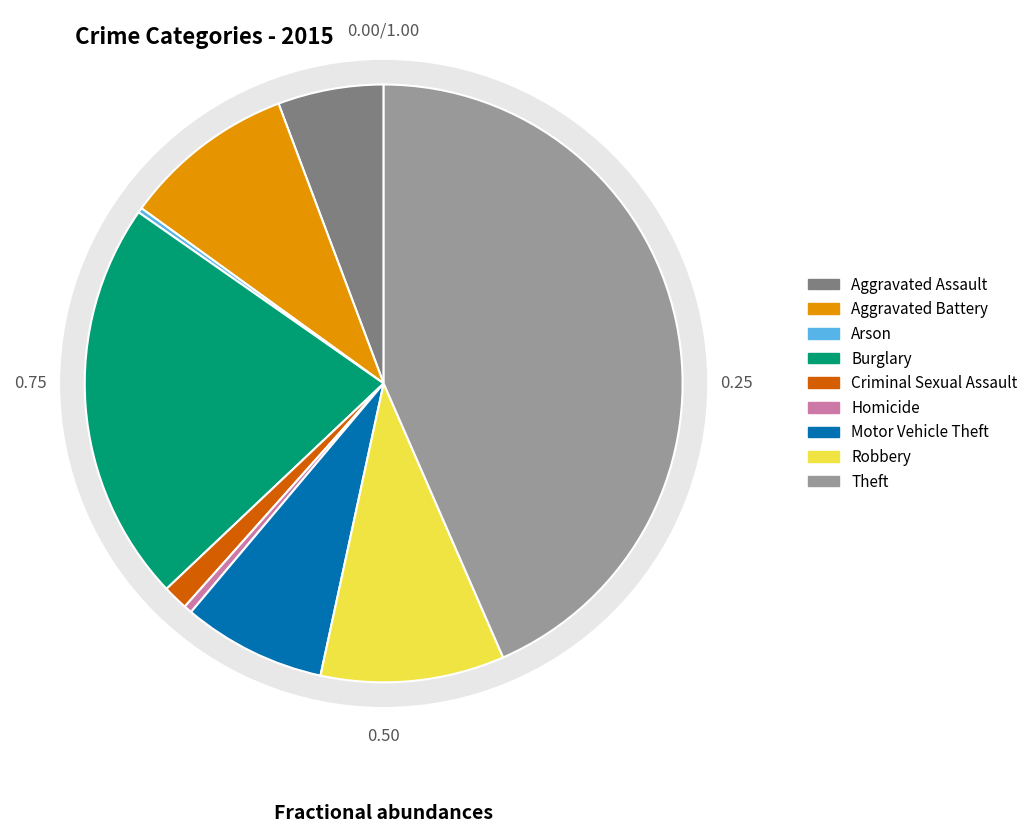

Approximately how many times larger is the value at Theft compared to Robbery?

4.4